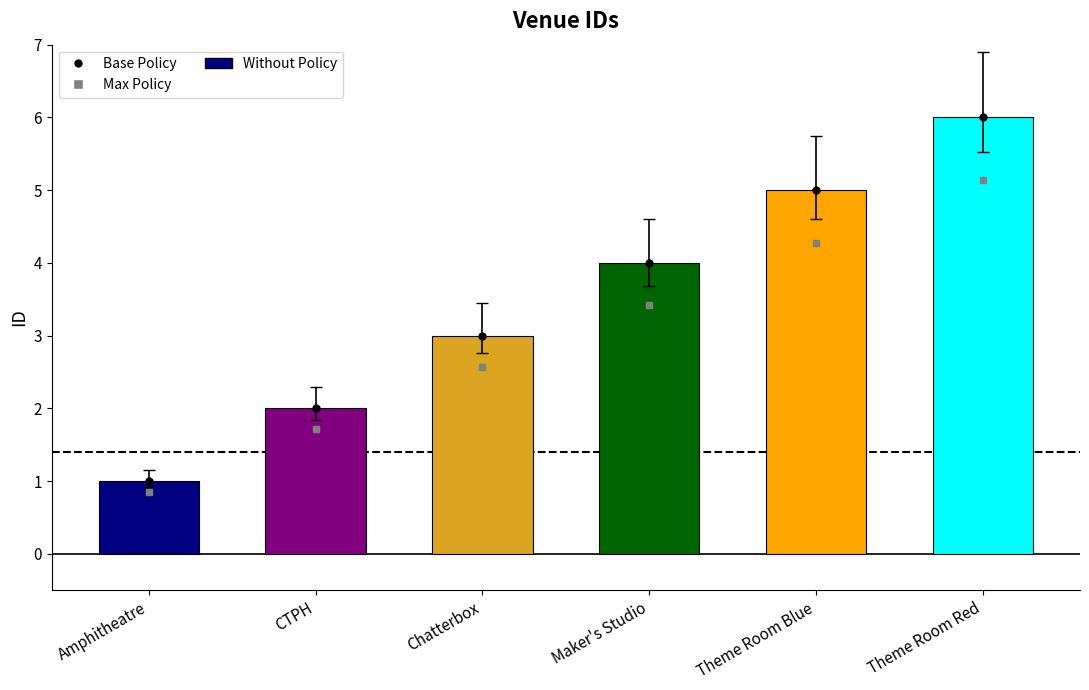

Count the values in the range 2 to 5.

4